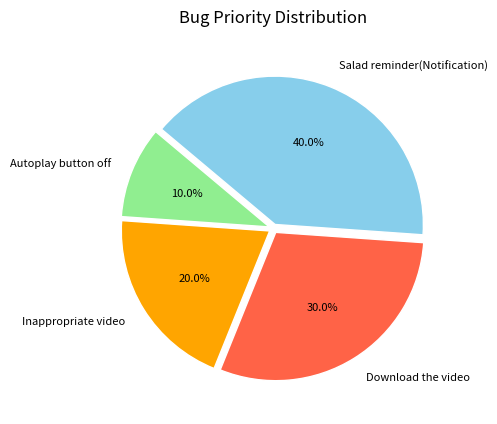

What is the ratio of the value at Inappropriate video to the value at Salad reminder(Notification)?

0.5